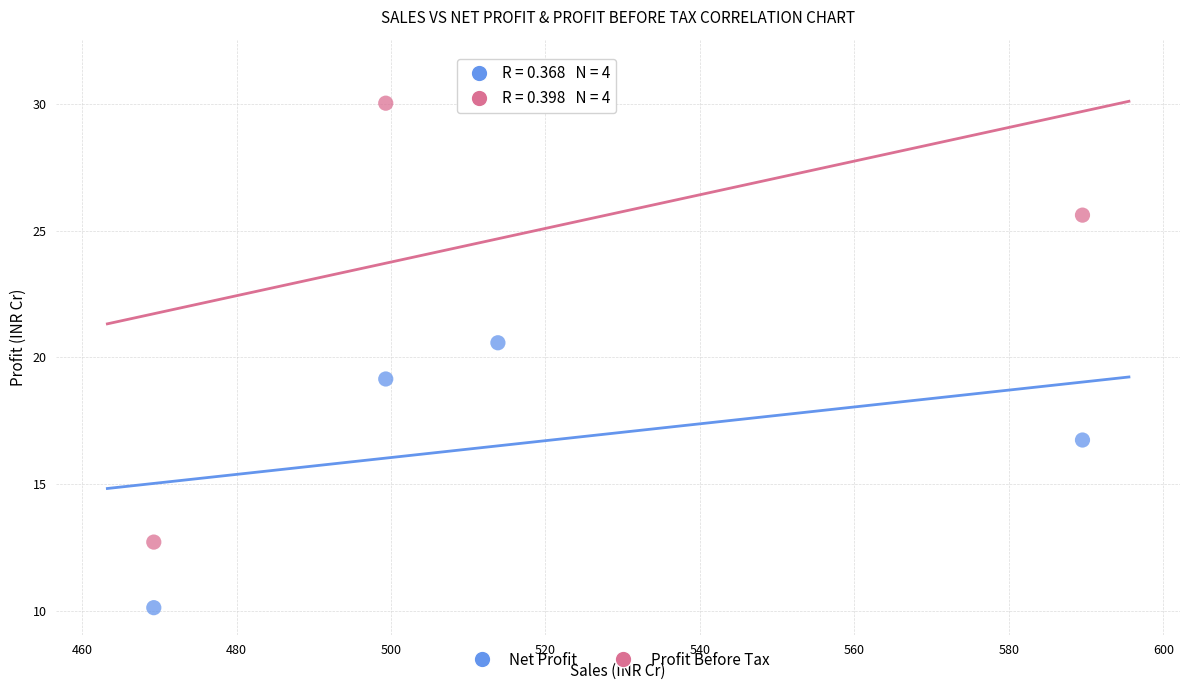

Which series has the widest spread of Y values?

Profit Before Tax